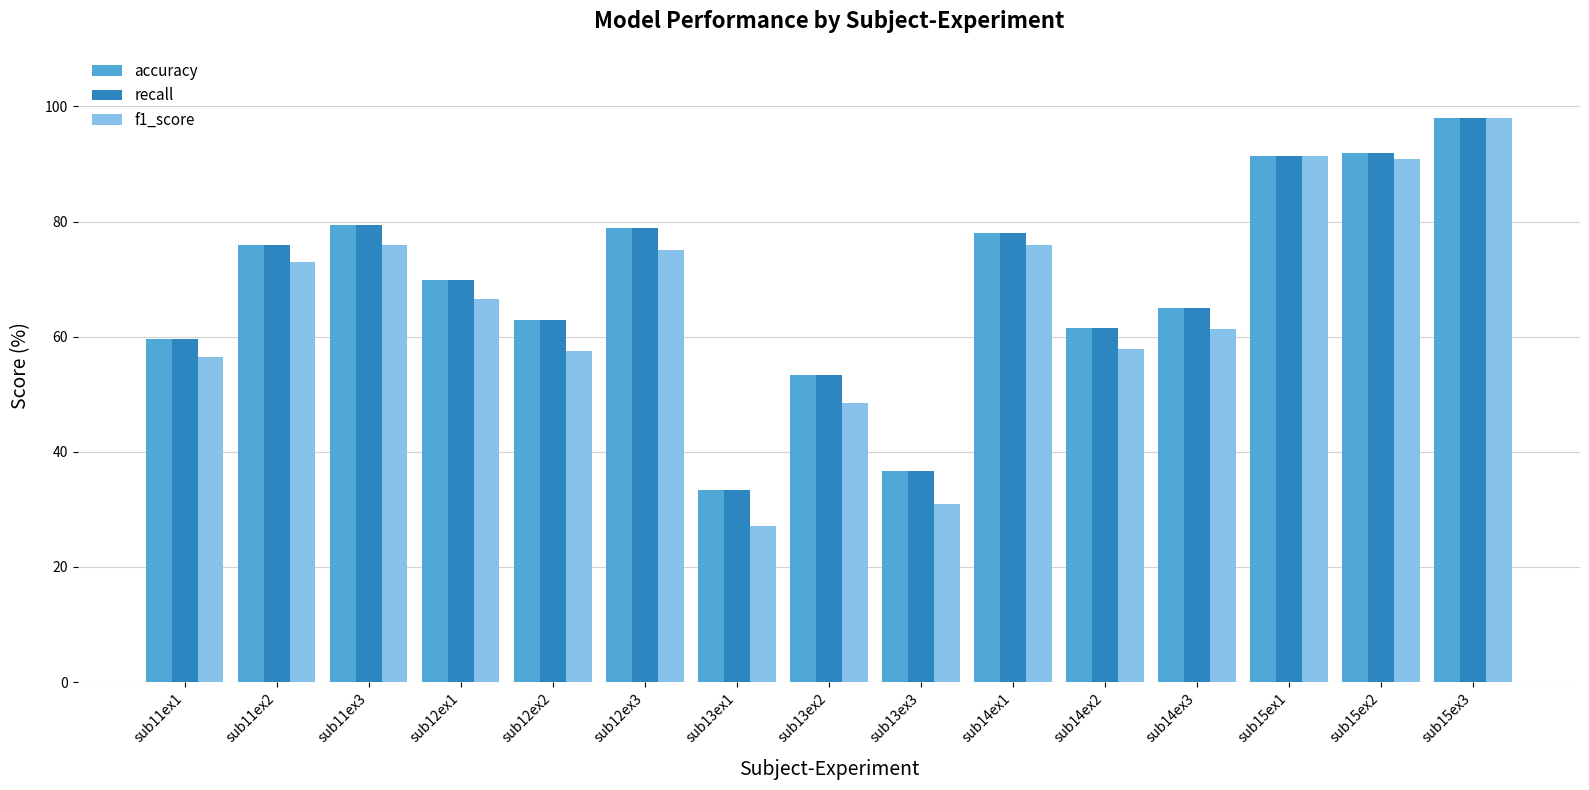

What is the label of the 6th bar from the right?

sub14ex1